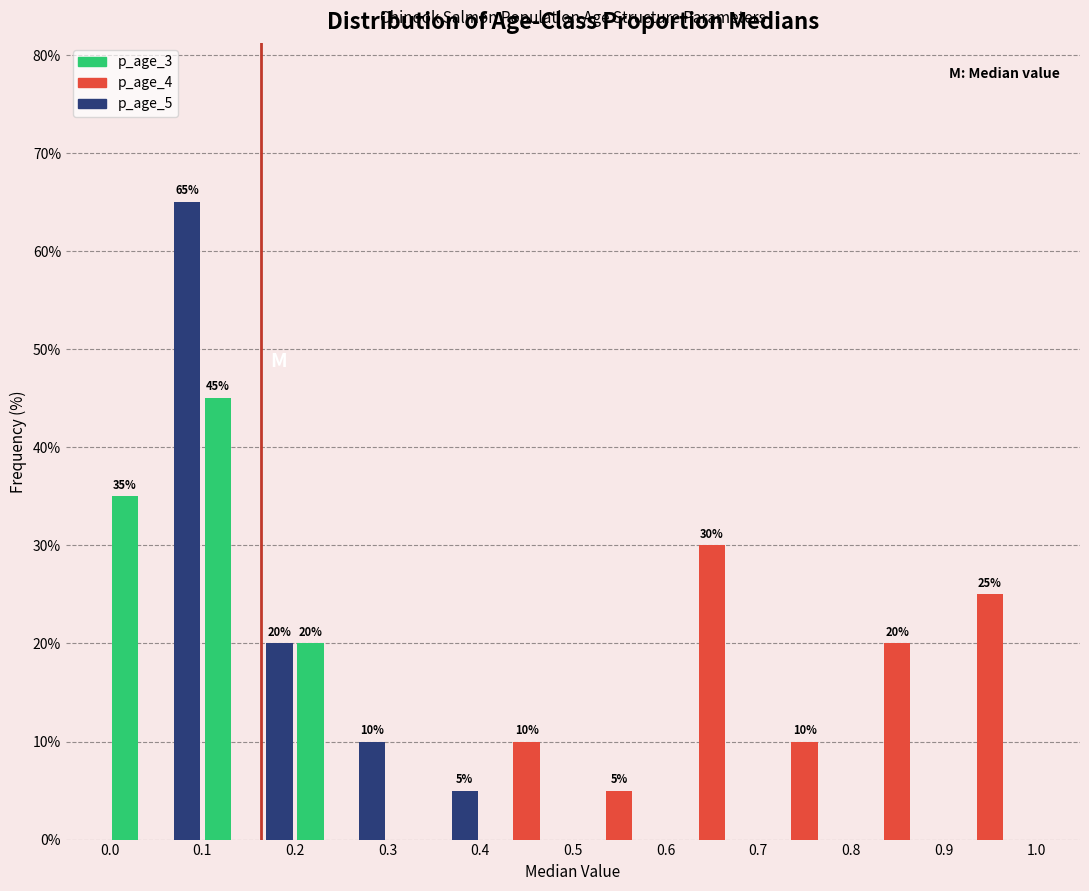

In the p_age_3 series, which range on the x-axis has the tallest bar?

0.1 to 0.2